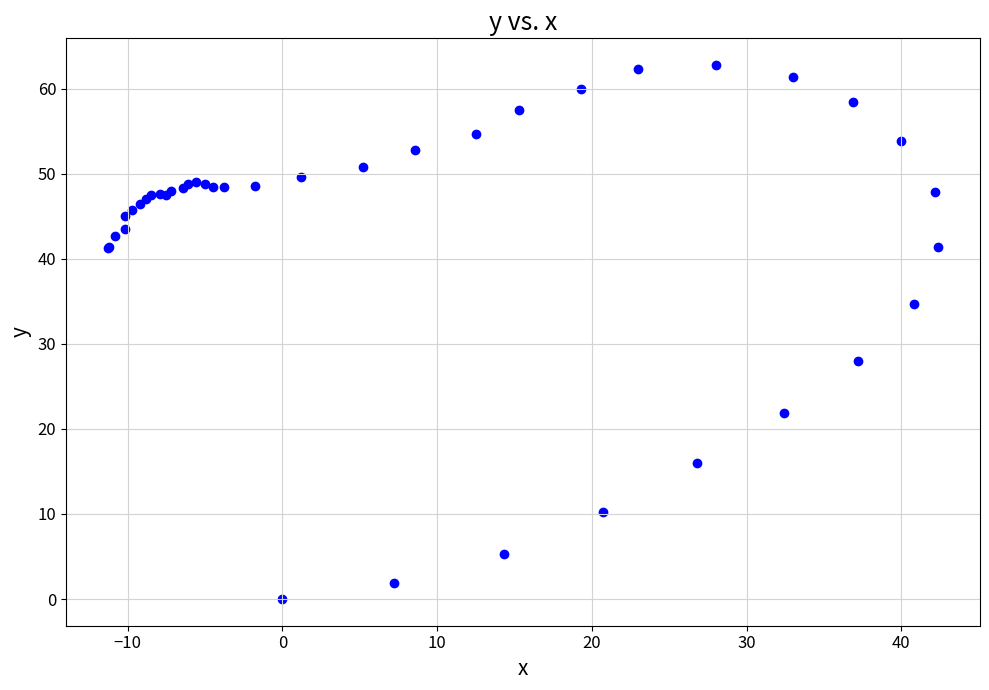

What Y value in the scatter plot is closest to 31?

28.0